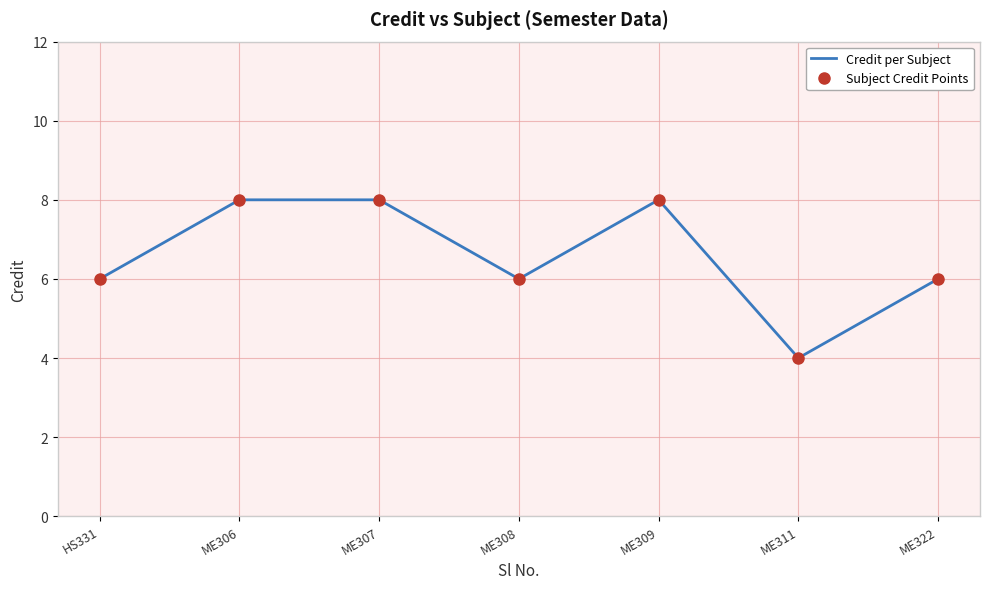

What is the label of the 3rd point from the left?

ME307